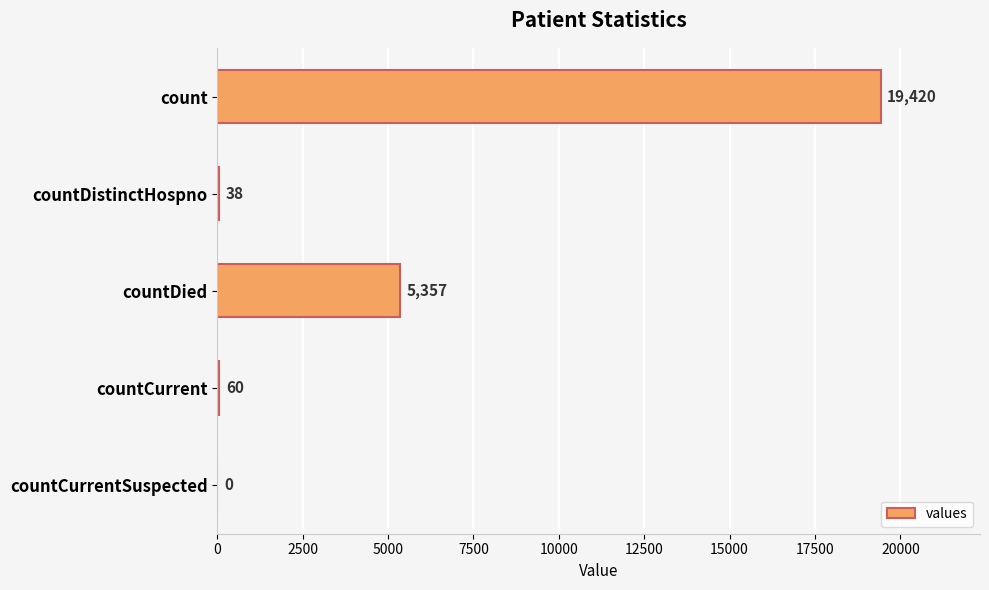

Between countCurrent and countDied, which is larger?

countDied